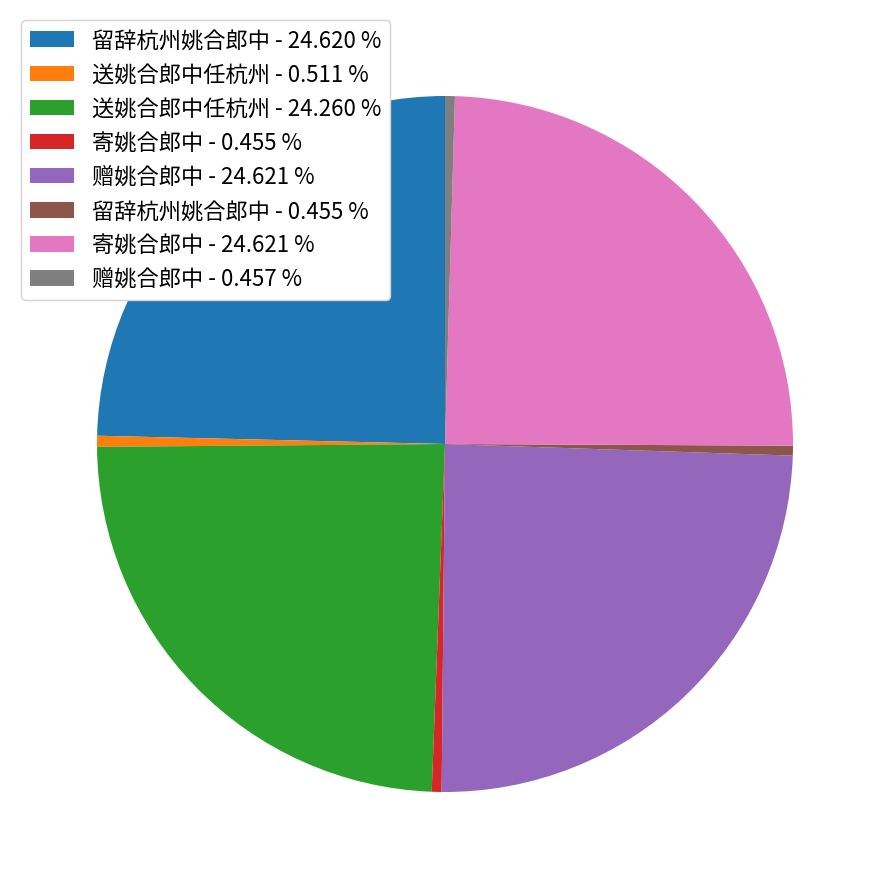

Approximately how many times larger is the value at 寄姚合郎中 - 24.621 % compared to 赠姚合郎中 - 0.457 %?

53.9